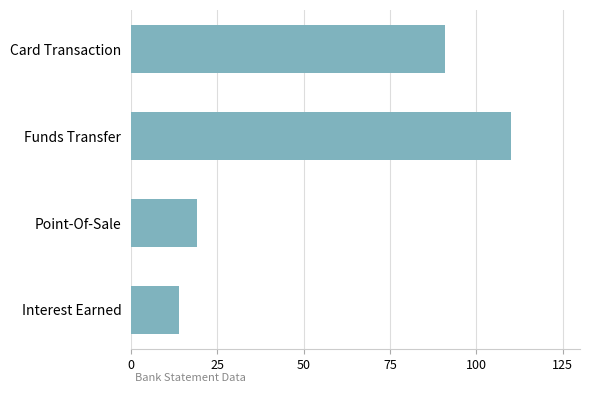

Rank the categories by value from lowest to highest.

Interest Earned, Point-Of-Sale, Card Transaction, Funds Transfer